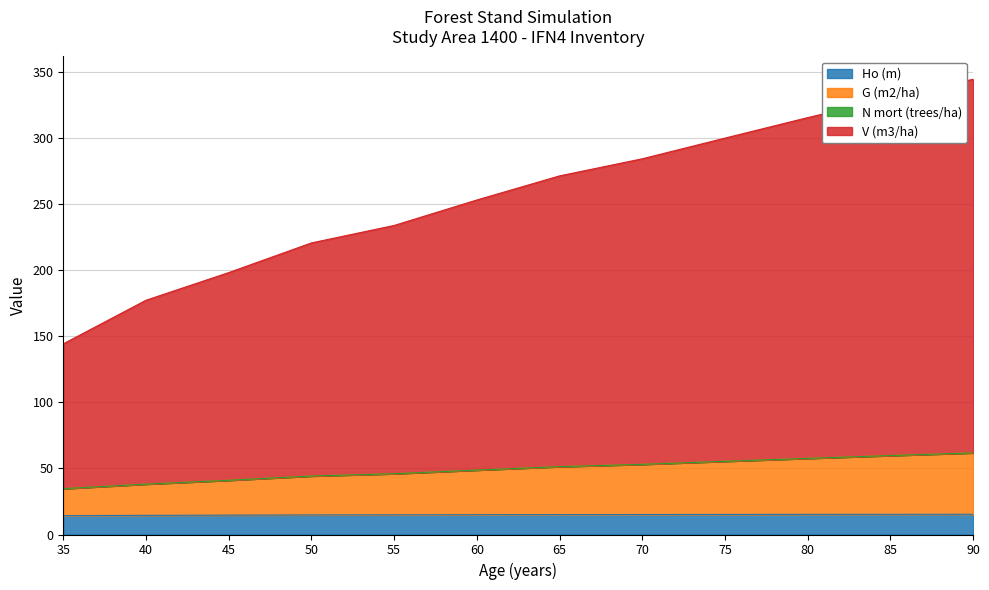

What is the total value across all series at 90?

344.7